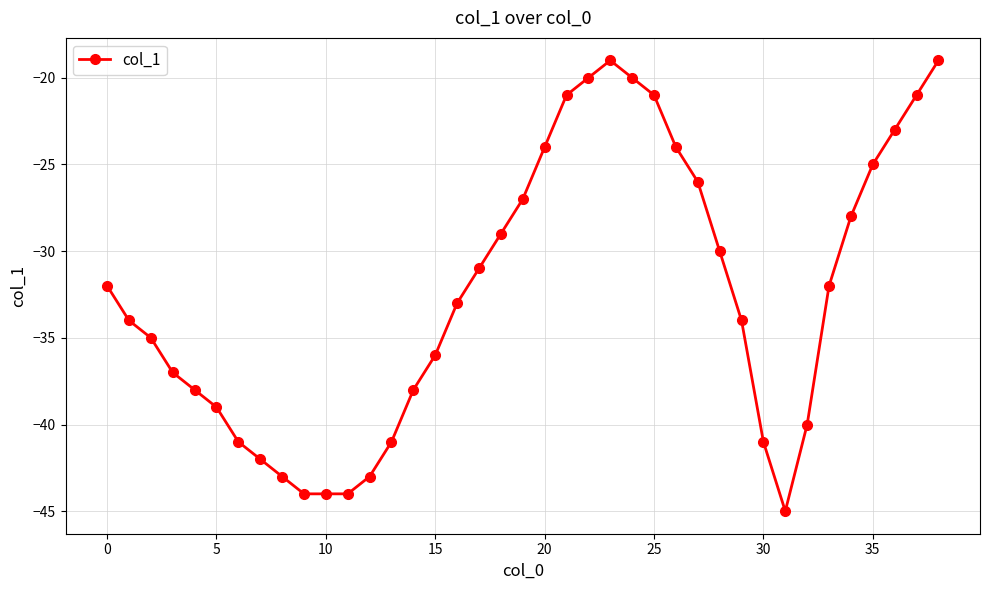

What is the minimum value shown in the chart?

-45